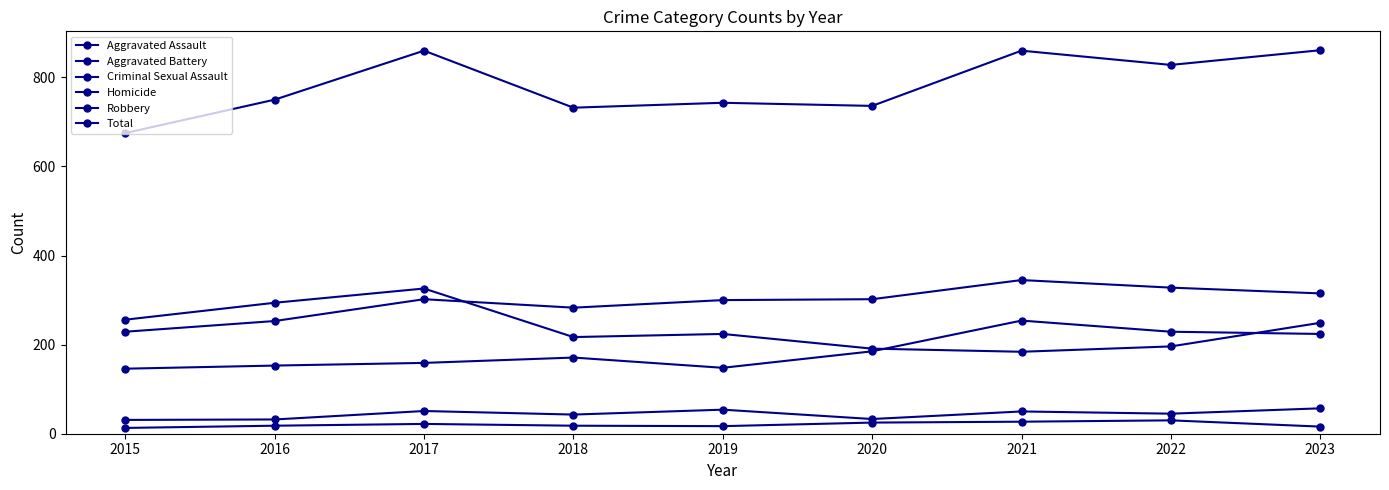

Reading left to right, extract all data points from this chart.

Aggravated Assault: 2015=146	2016=153	2017=159	2018=171	2019=148	2020=185	2021=254	2022=229	2023=224
Aggravated Battery: 2015=229	2016=253	2017=302	2018=283	2019=300	2020=302	2021=345	2022=328	2023=315
Criminal Sexual Assault: 2015=31	2016=32	2017=51	2018=43	2019=54	2020=33	2021=50	2022=45	2023=57
Homicide: 2015=13	2016=18	2017=22	2018=18	2019=17	2020=25	2021=27	2022=30	2023=16
Robbery: 2015=256	2016=294	2017=326	2018=217	2019=224	2020=191	2021=184	2022=196	2023=249
Total: 2015=675	2016=750	2017=860	2018=732	2019=743	2020=736	2021=860	2022=828	2023=861